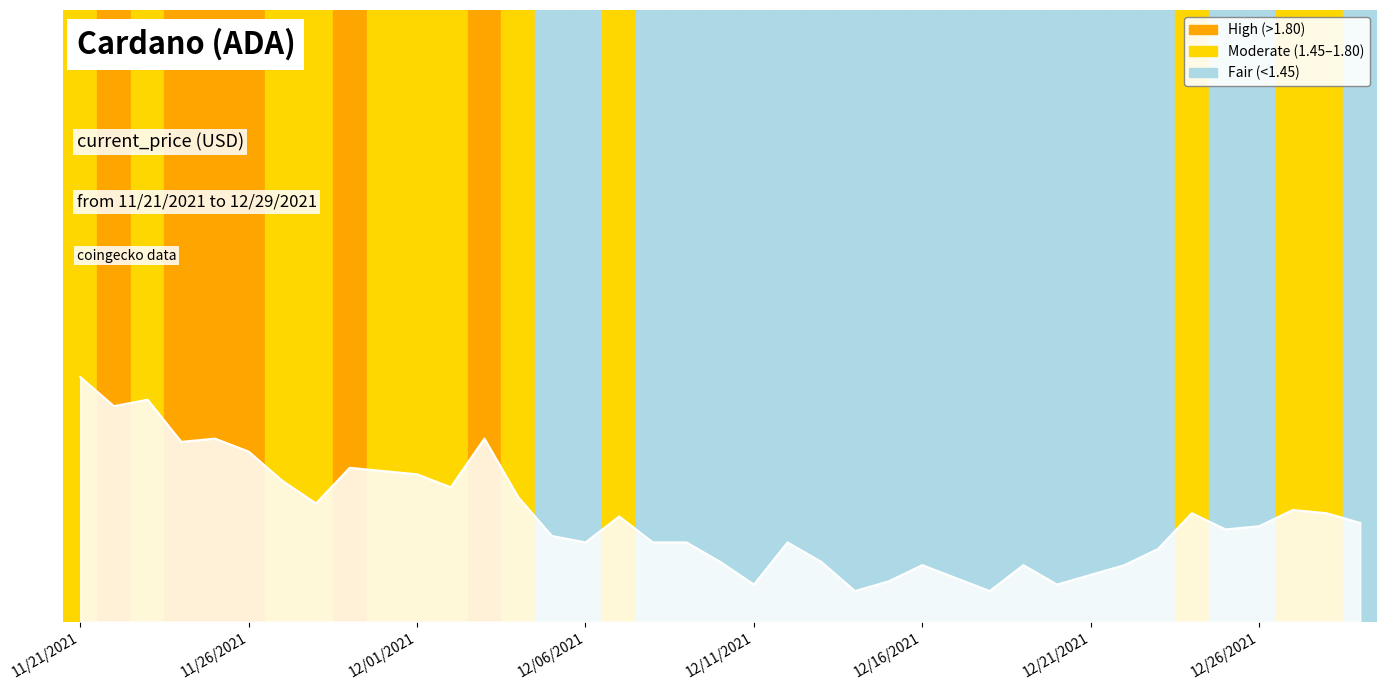

True or false: there are more than 2 points higher than both neighbors.

True